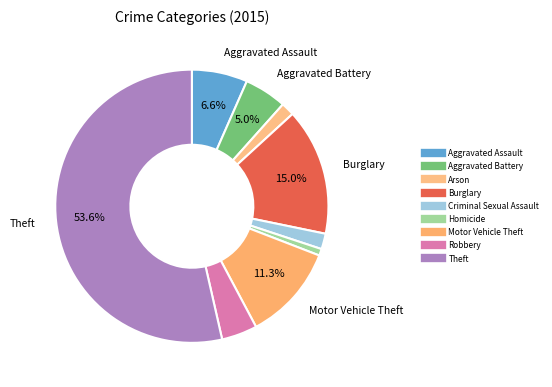

What is the change in value from Arson to Homicide?

-3